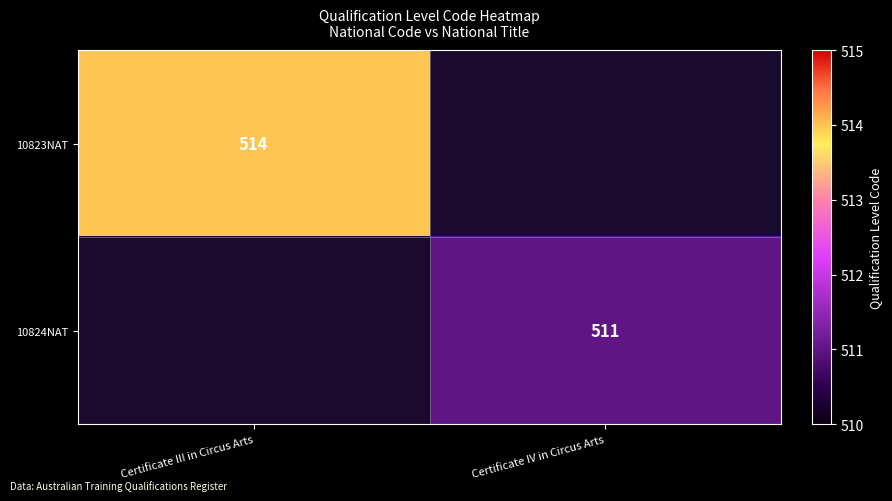

How many distinct data groups are displayed?

2